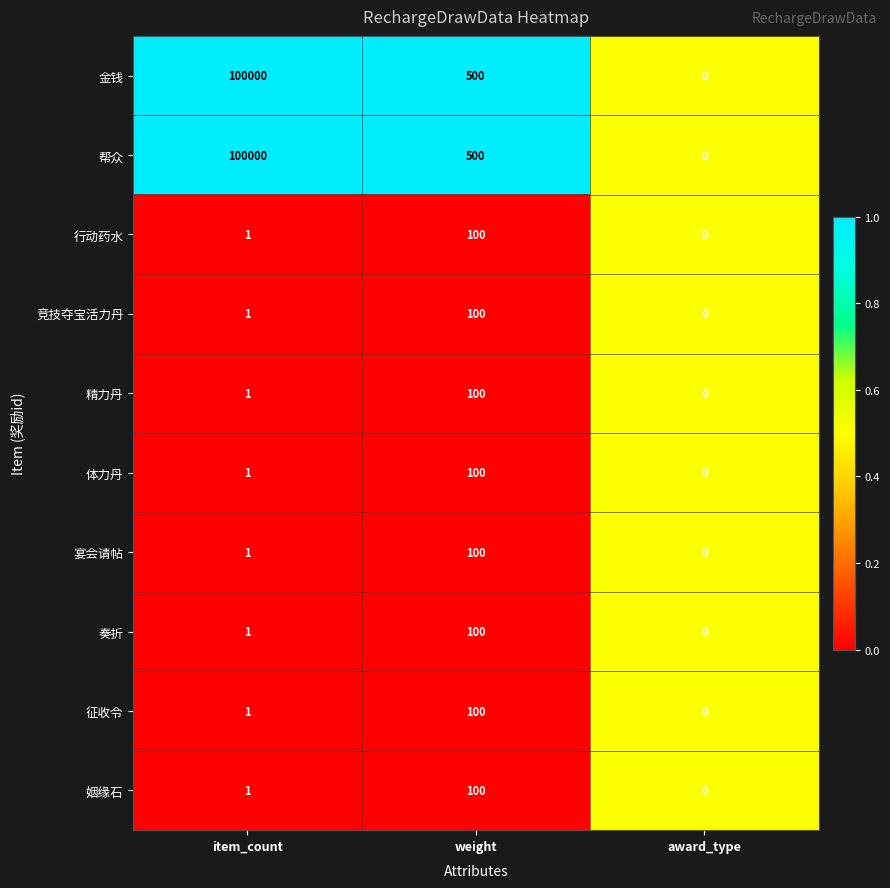

Is it true that 竞技夺宝活力丹 equals 0 at award_type?

True